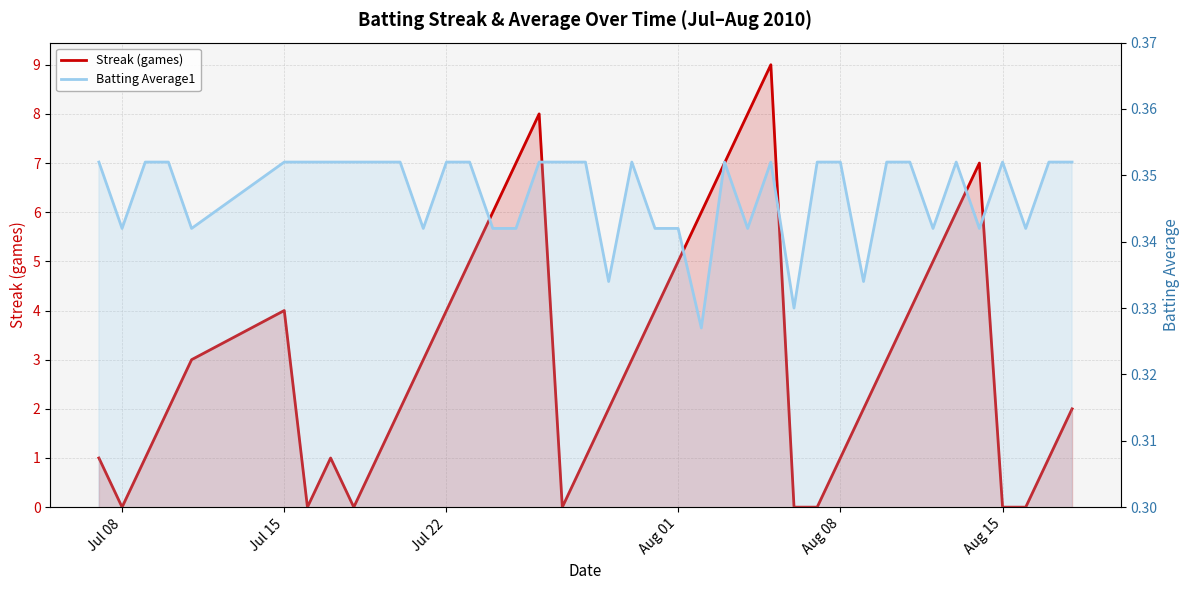

At which label does Batting Average1 reach its peak?

Jul 08